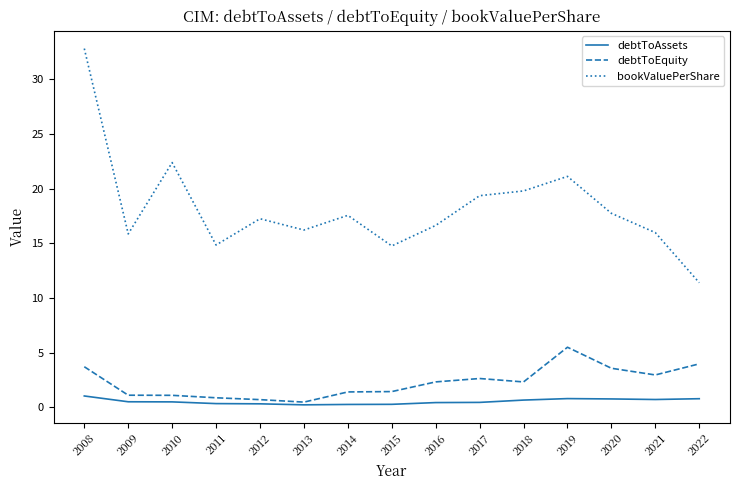

At which label is bookValuePerShare closest to 22?

2010